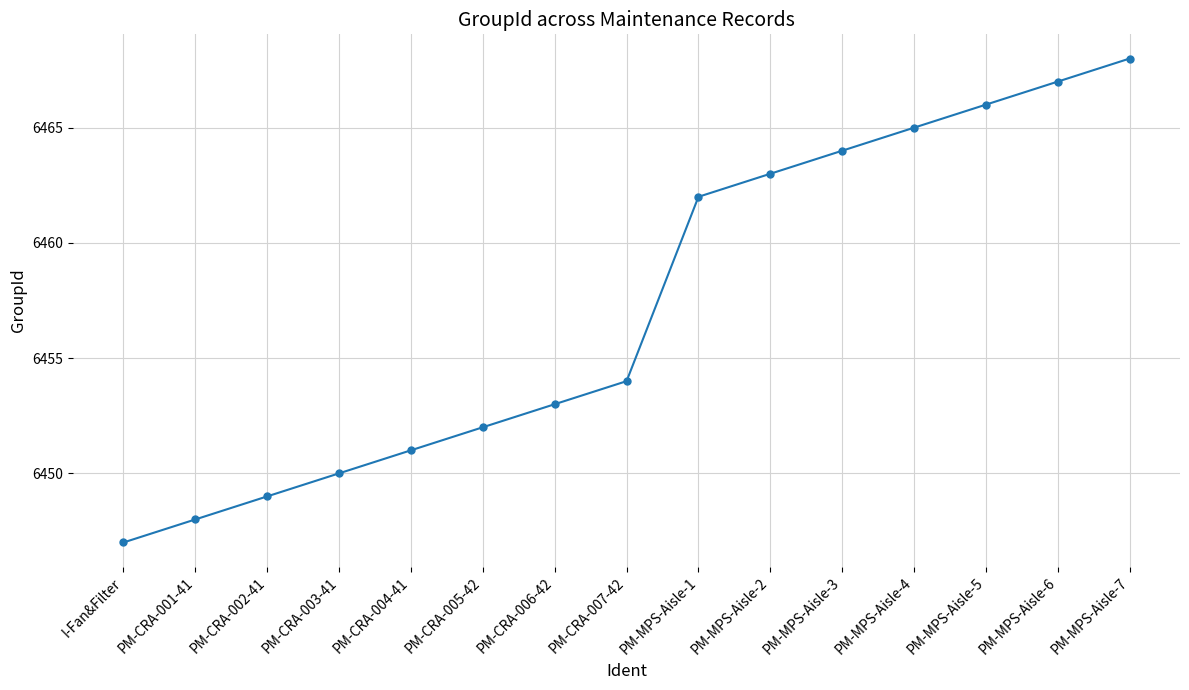

What is the value of the 4th point from the left?

6450